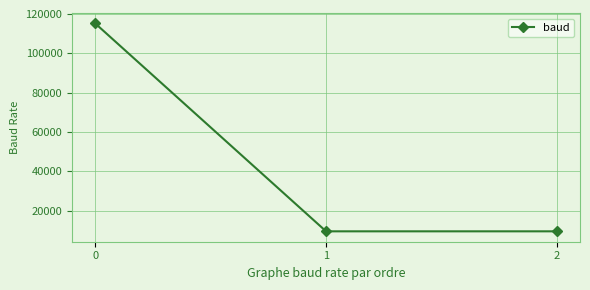

What is the value of the 3rd point from the left?

9600